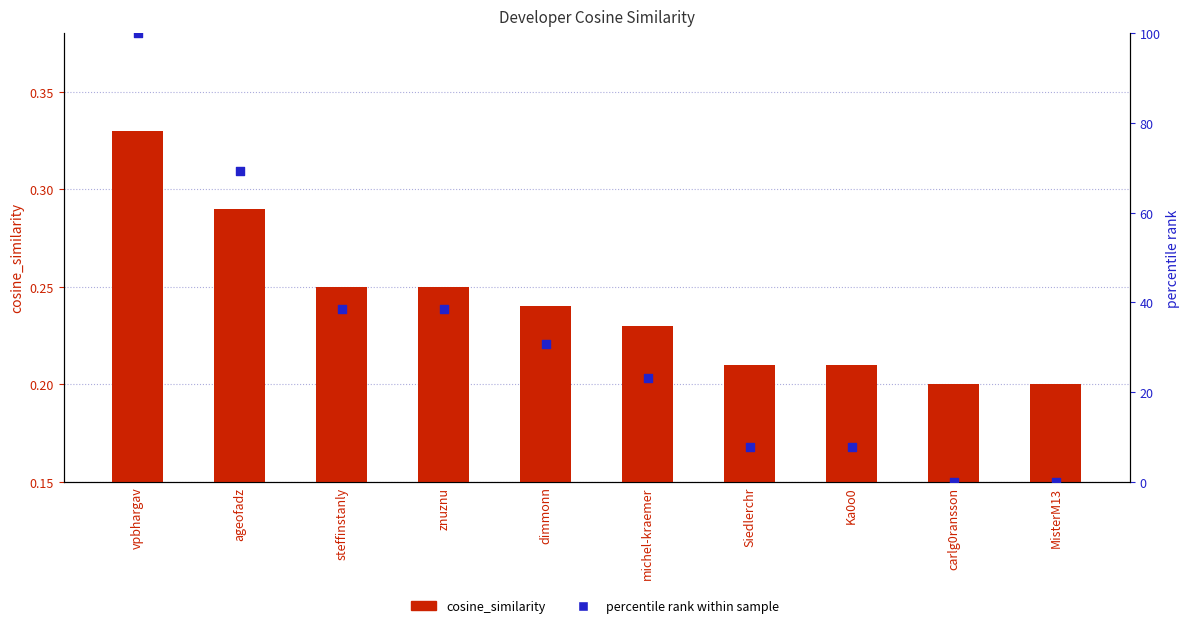

At how many categories does at least one series exceed 81?

1